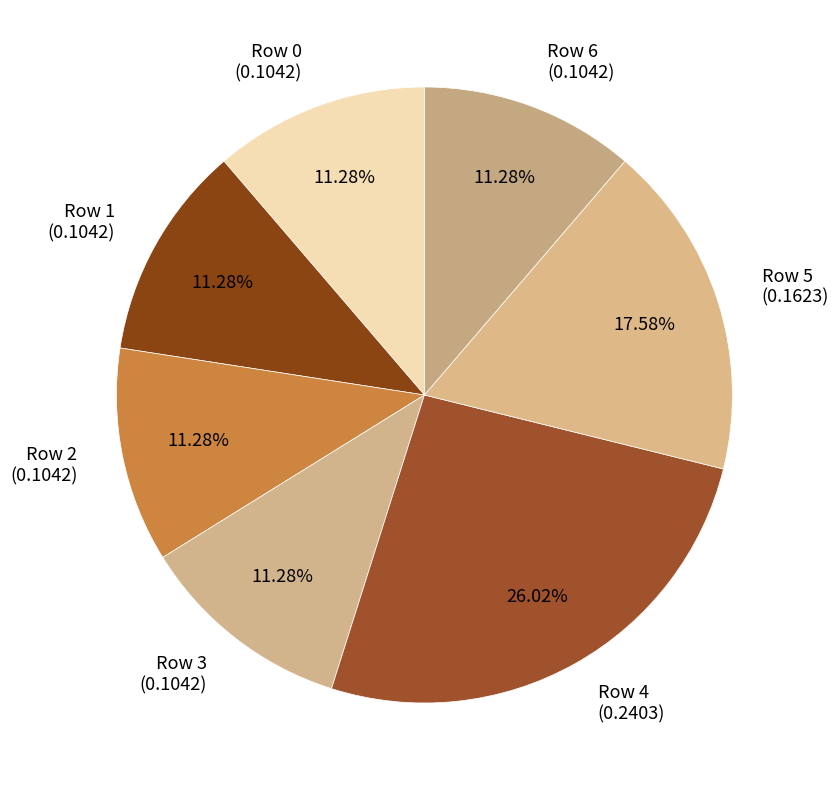

Is Row 0 (0.1042) the majority of the pie?

No